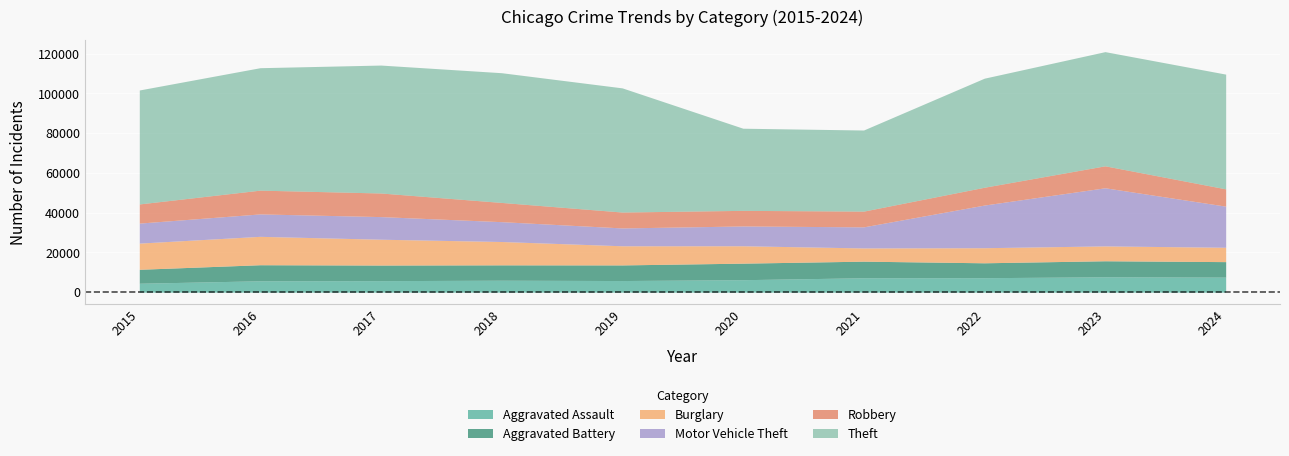

The Motor Vehicle Theft series shows 44385 at 2023. True or false?

False